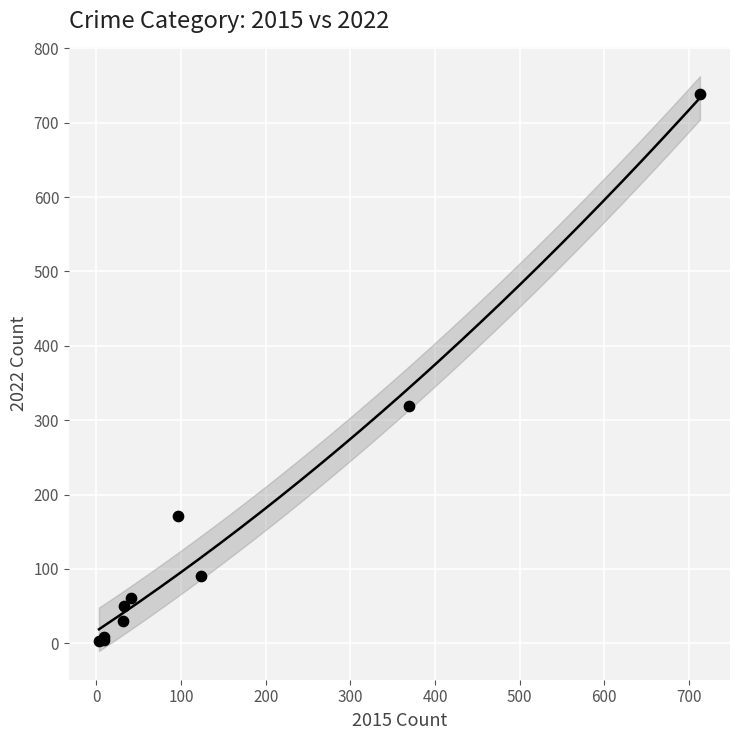

What Y value in the scatter plot is closest to 371?

319